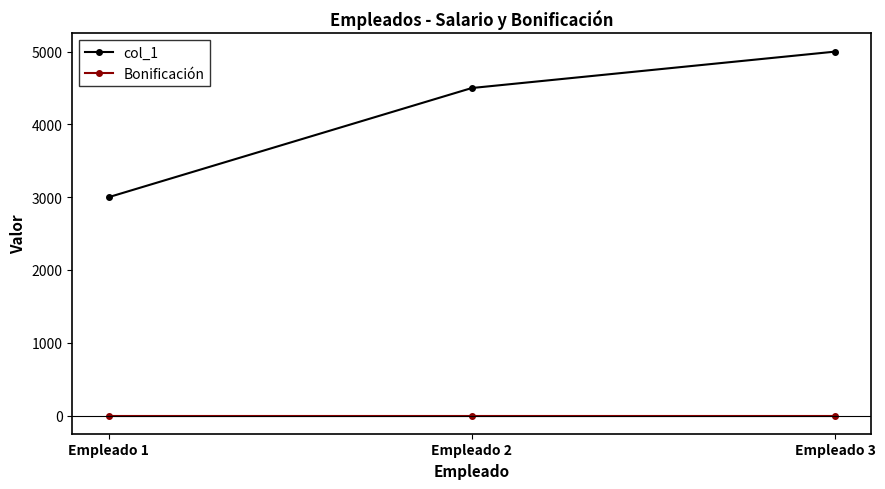

Is it true that Bonificación equals 0 at Empleado 2?

True